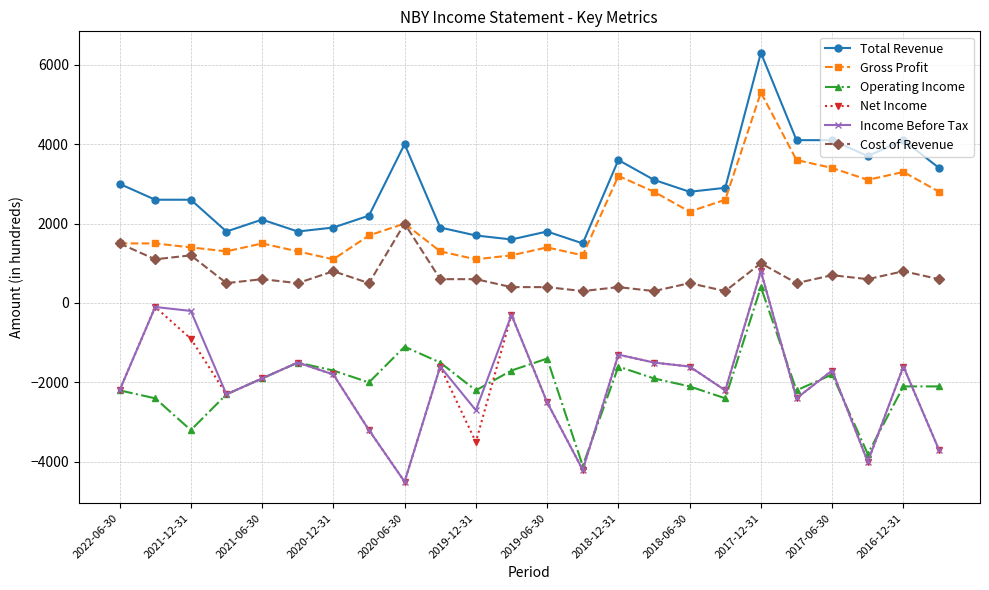

What is the minimum value shown in the chart?

-4500